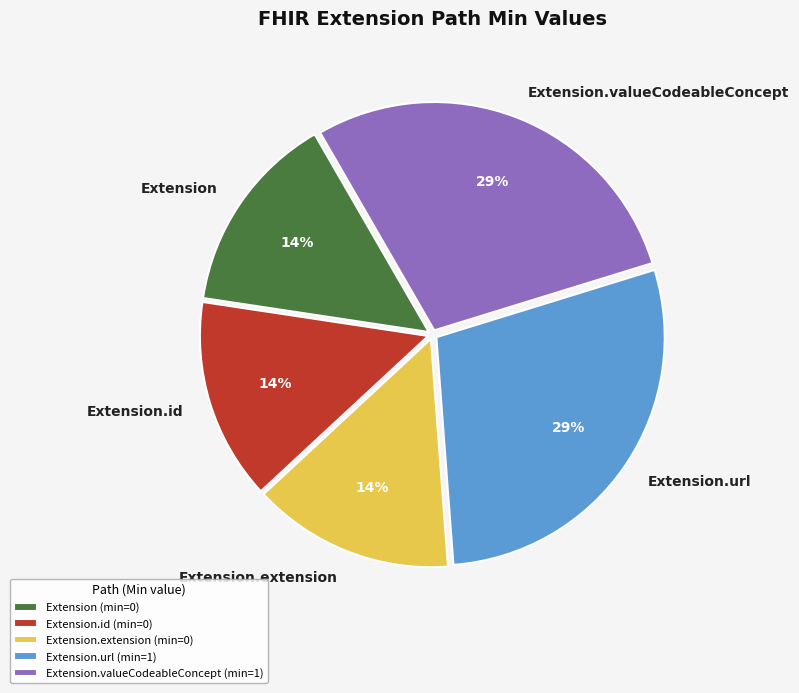

How many segments does this pie chart have?

5